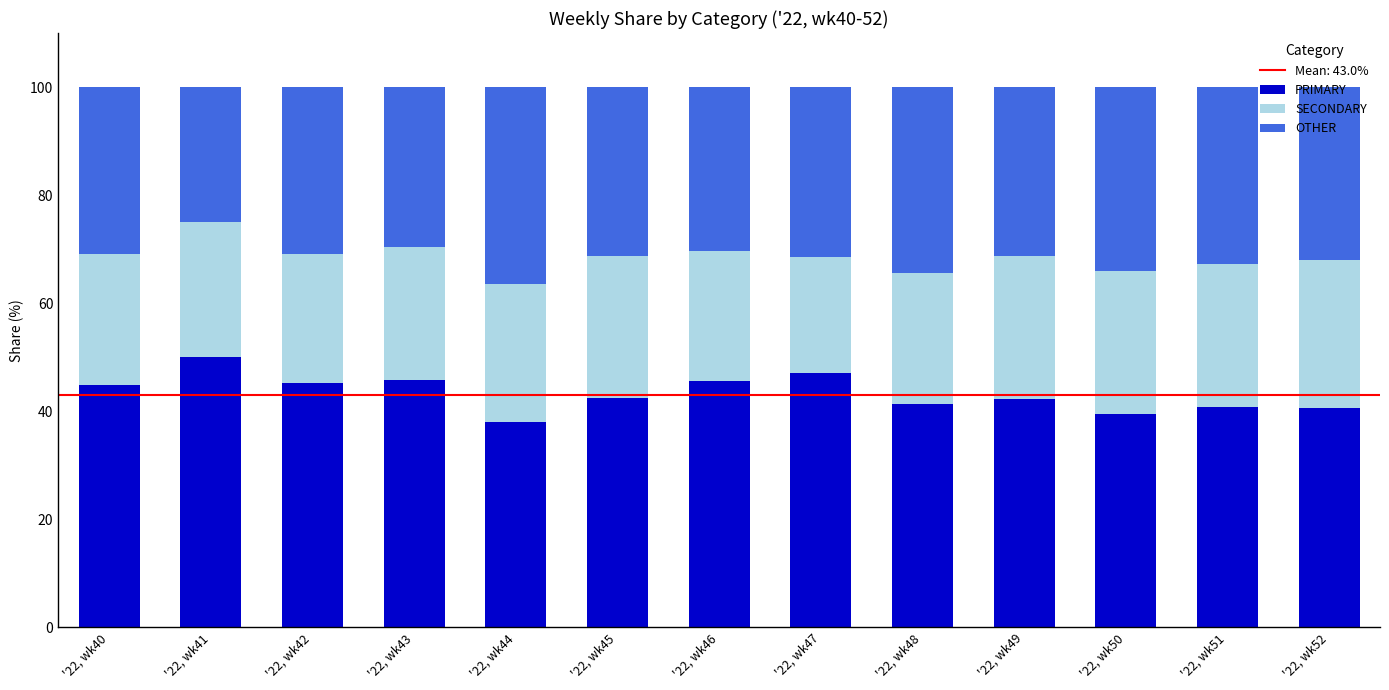

At which label does PRIMARY reach its peak?

'22, wk41